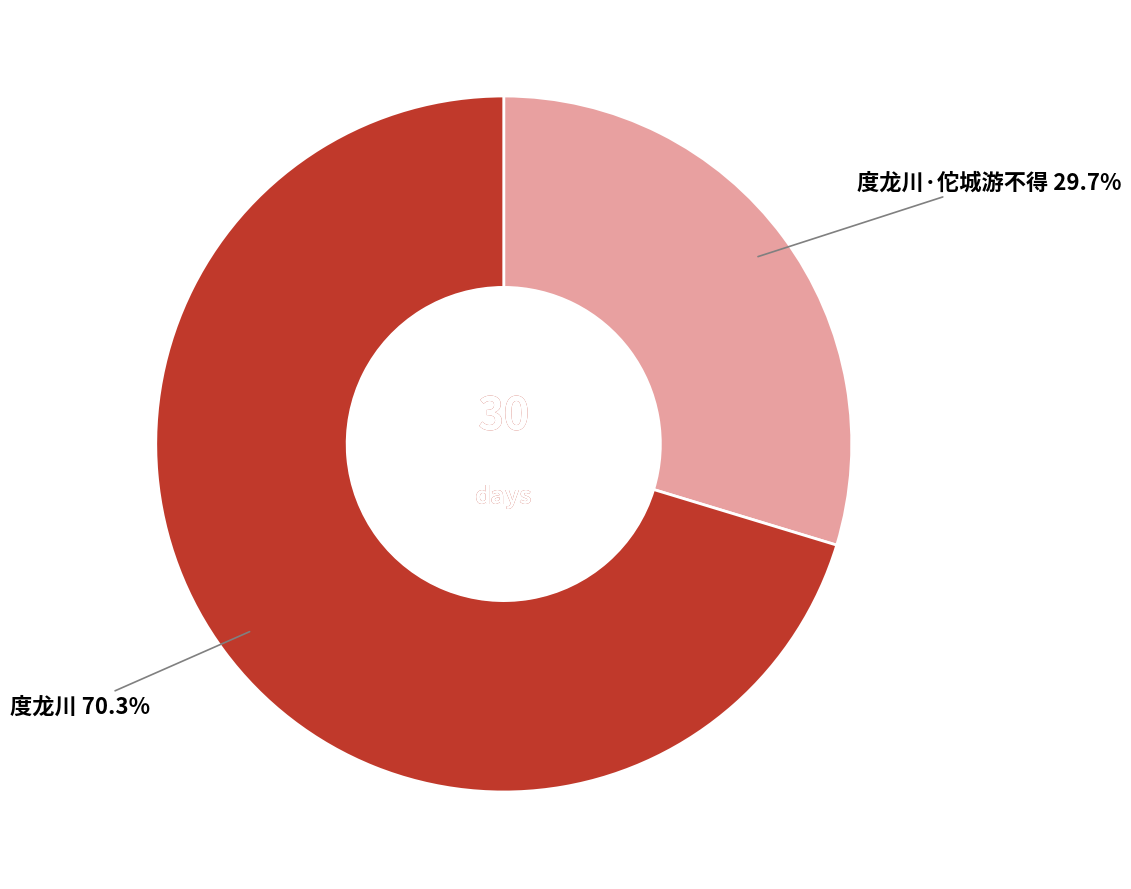

Which slice is the smallest?

度龙川·佗城游不得